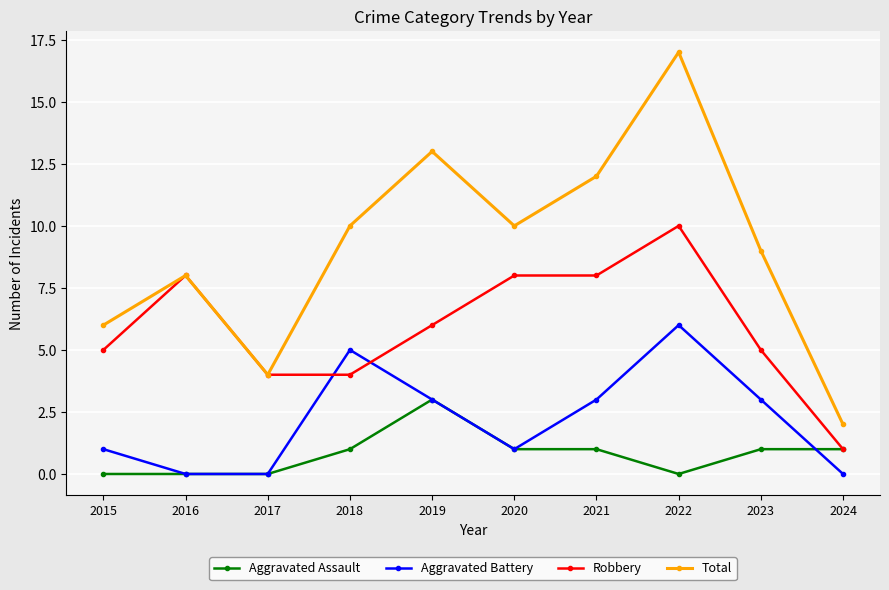

Which series has the widest spread of values?

Total